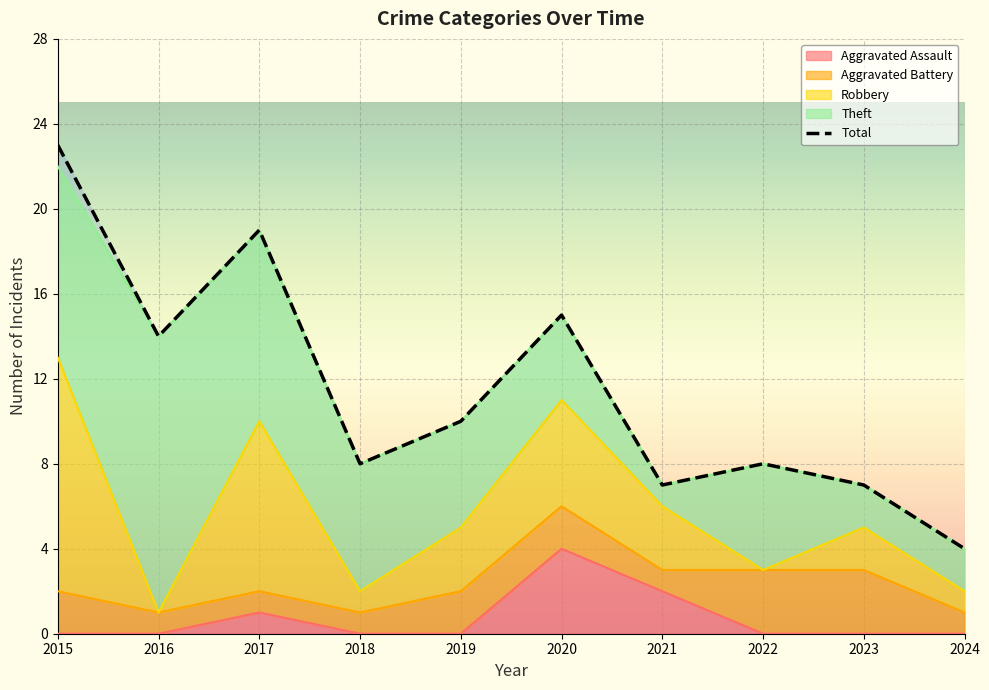

True or false: Robbery and Total cross at least once.

False